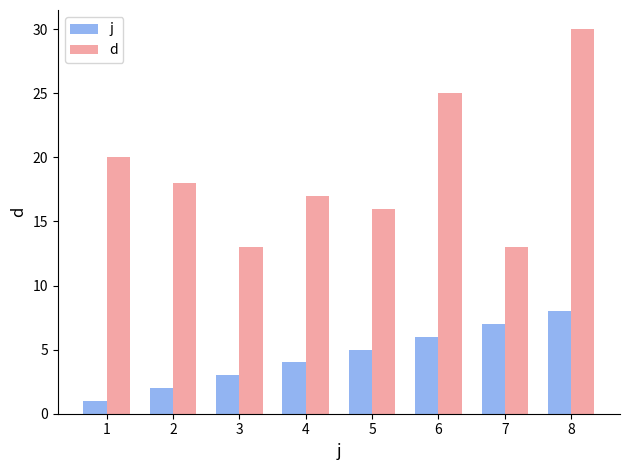

What is the difference between the second highest and second lowest values in the j series?

5